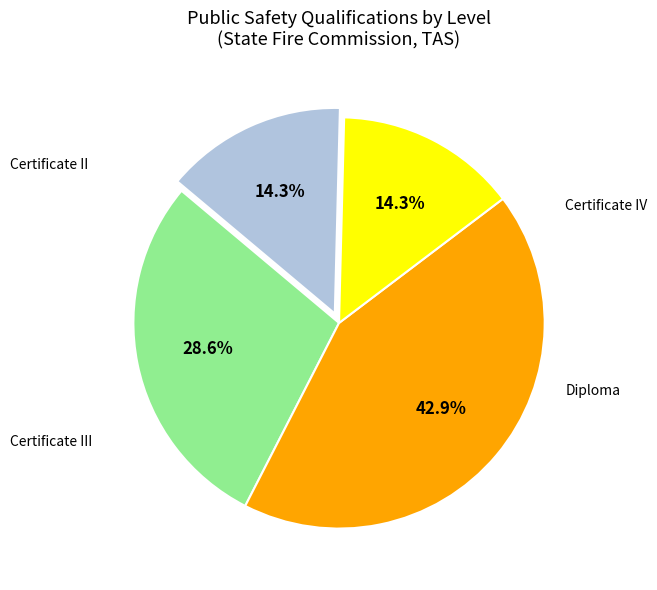

Is there a majority slice in this chart?

No